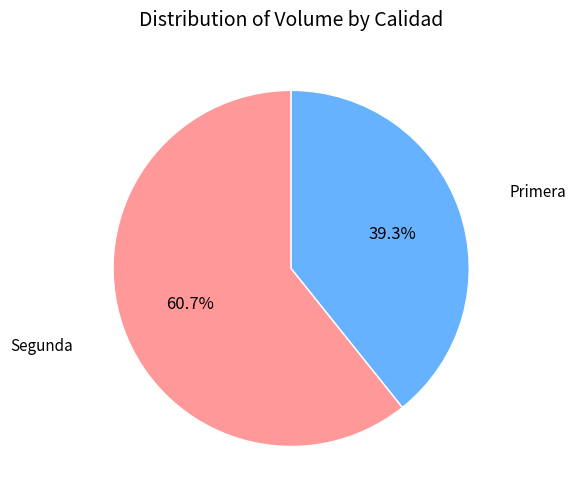

To the nearest percent, what is the difference between the Primera and Segunda slice percentages?

21%